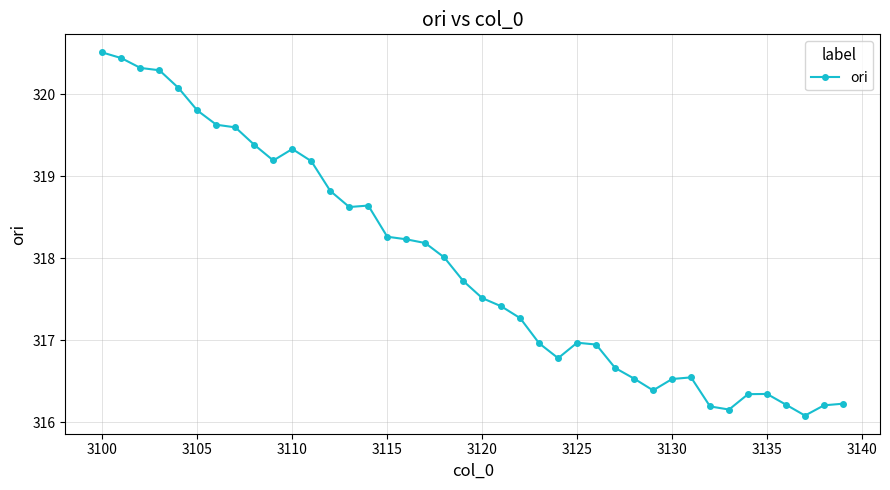

How many data points does each series have?

40